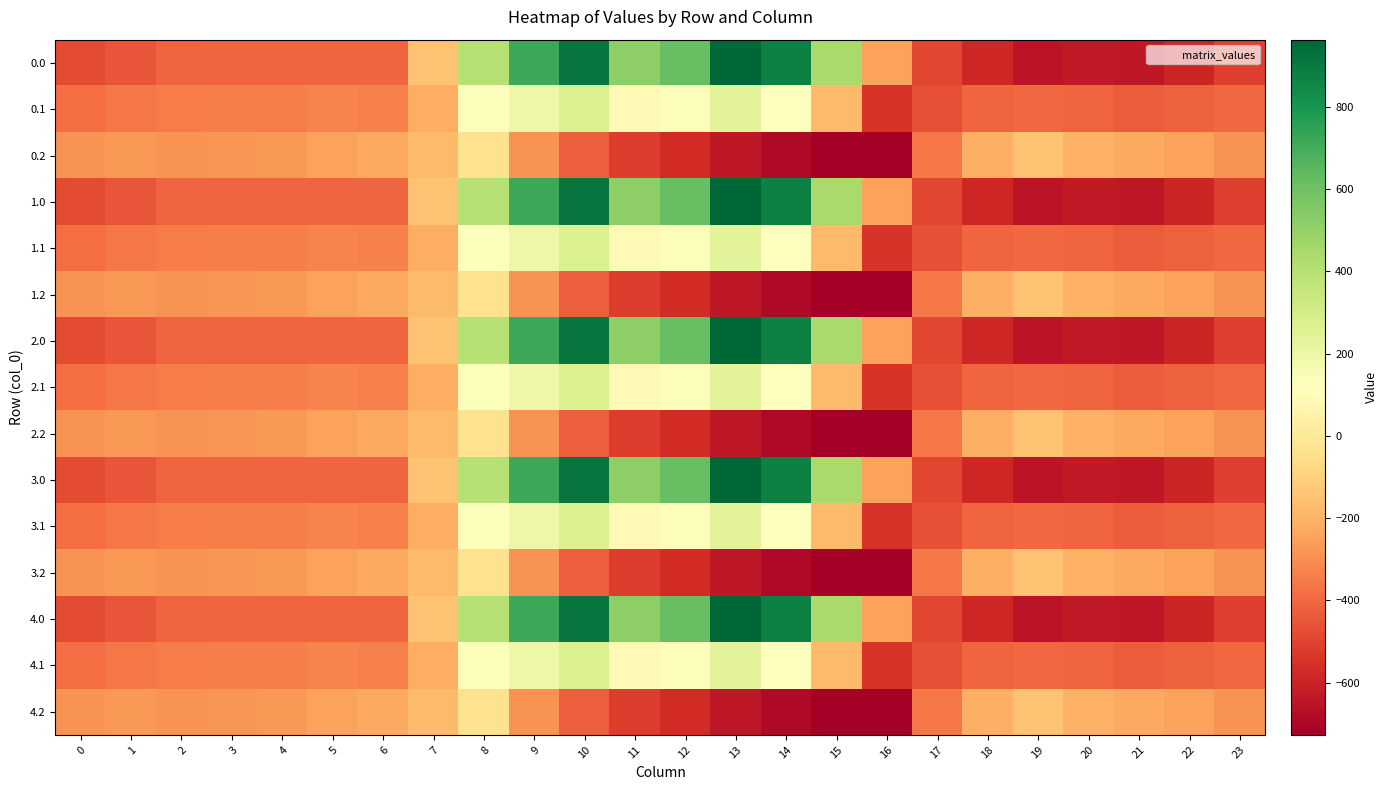

Which label corresponds to the largest value in the chart?

13